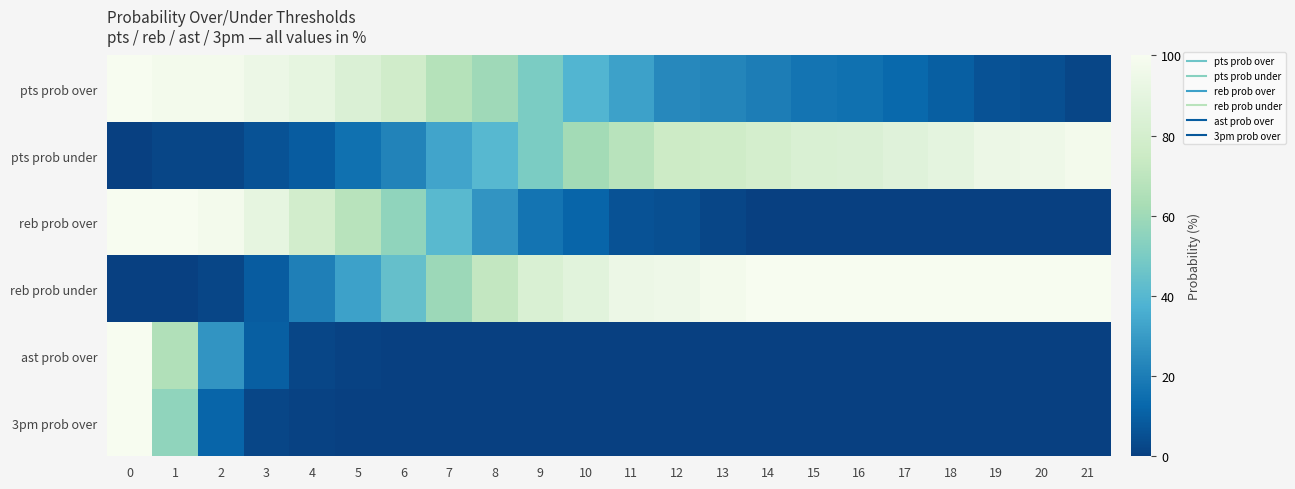

What is the total value across all series at 11?

200